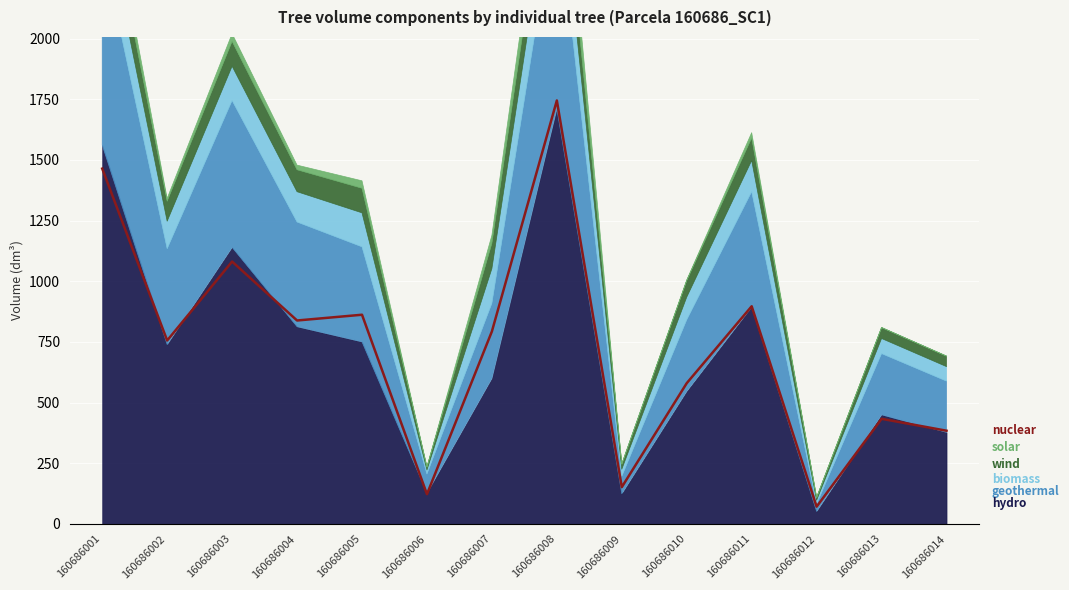

What is the change in value from 160686006 to 160686009?

+29.1